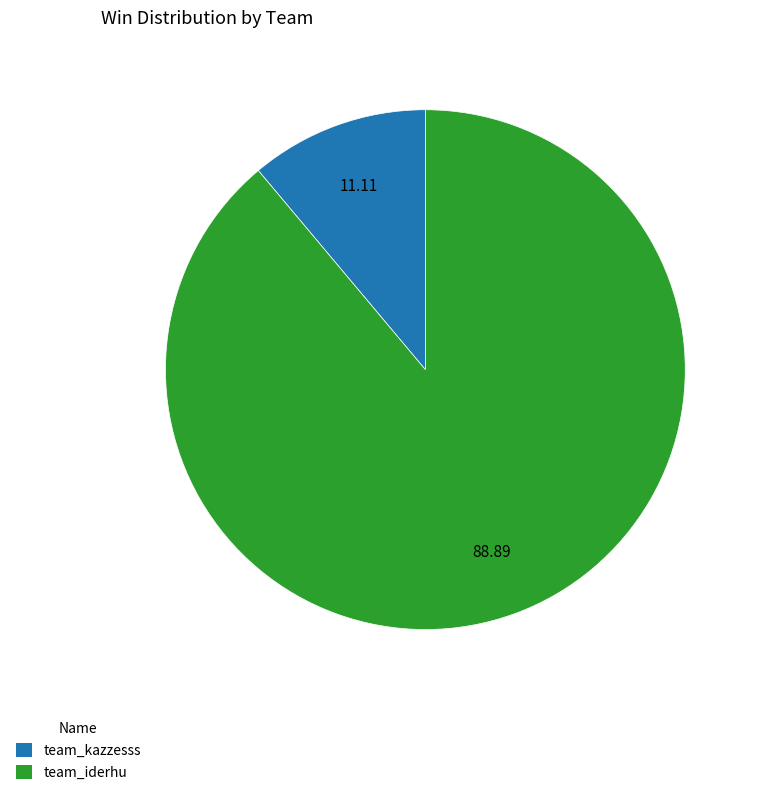

Combined, do team_iderhu and team_kazzesss account for over 50%?

Yes